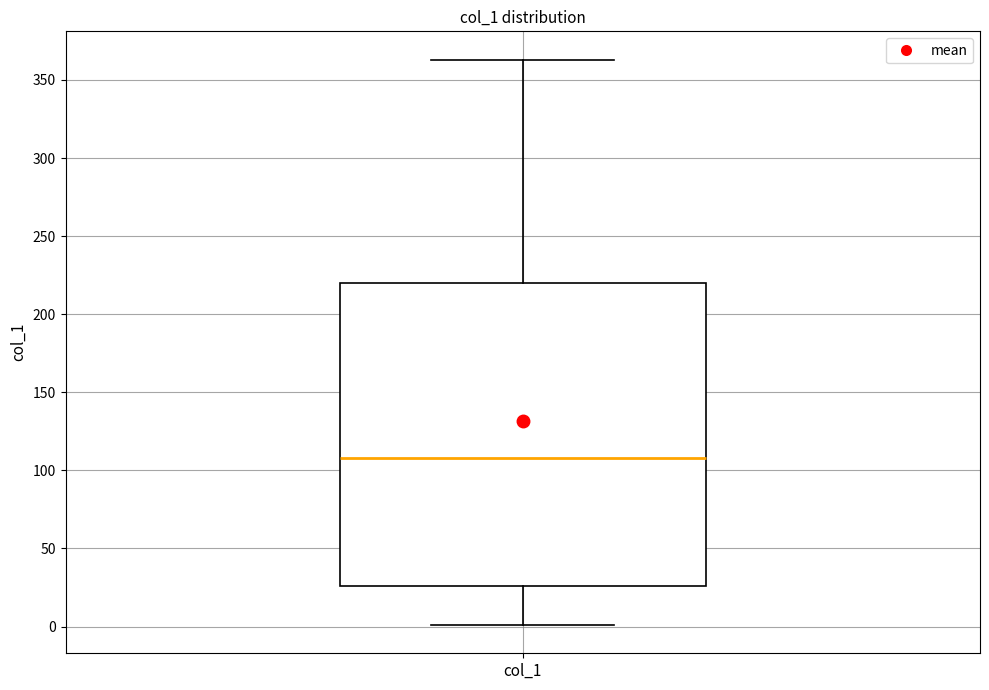

Read this box plot against the y-axis: the position of the median line, the range covered by the box, and the ends of both whiskers. The values are not printed on the chart, so give them approximately, as read against the axis.

median 110, box 25 to 220, whiskers 0 to 365